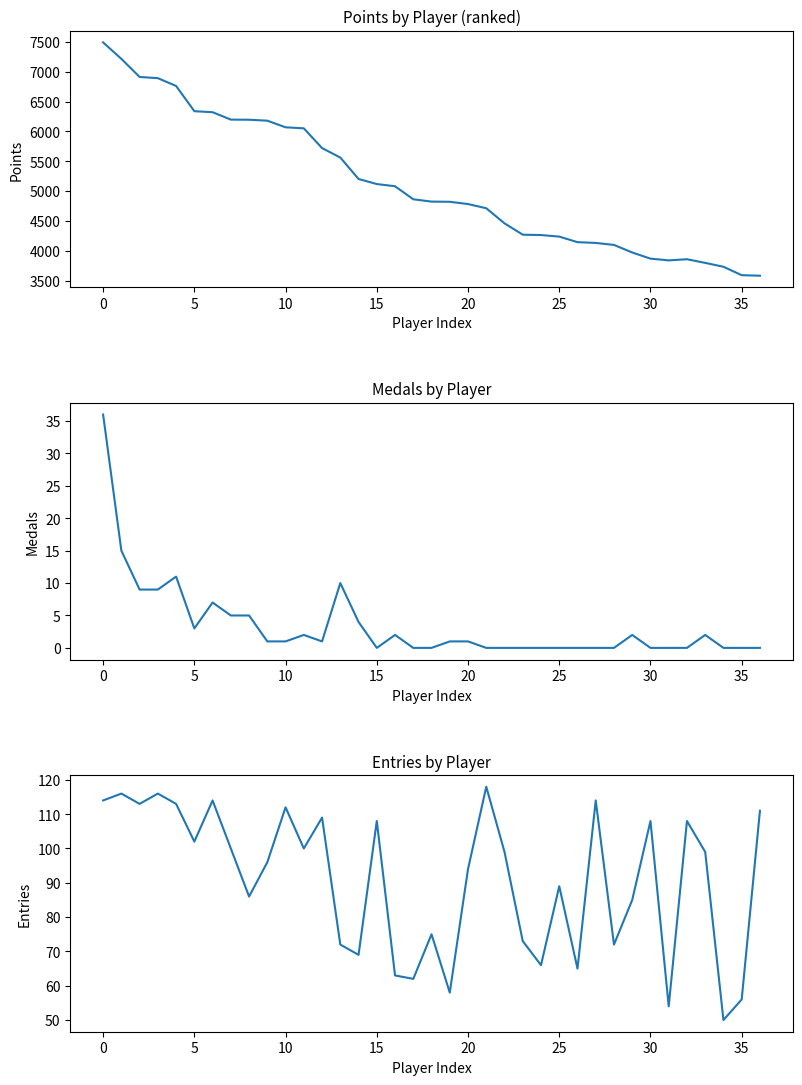

Reading left to right, what are all the values shown in this chart?

Points: 7491	7215	6912	6892	6761	6339	6322	6198	6196	6180	6069	6052	5721	5563	5204	5119	5082	4864	4825	4822	4784	4714	4461	4271	4265	4239	4146	4133	4100	3973	3870	3841	3860	3799	3734	3593	3584
Medals: 36	15	9	9	11	3	7	5	5	1	1	2	1	10	4	0	2	0	0	1	1	0	0	0	0	0	0	0	0	2	0	0	0	2	0	0	0
Entries: 114	116	113	116	113	102	114	100	86	96	112	100	109	72	69	108	63	62	75	58	94	118	99	73	66	89	65	114	72	85	108	54	108	99	50	56	111